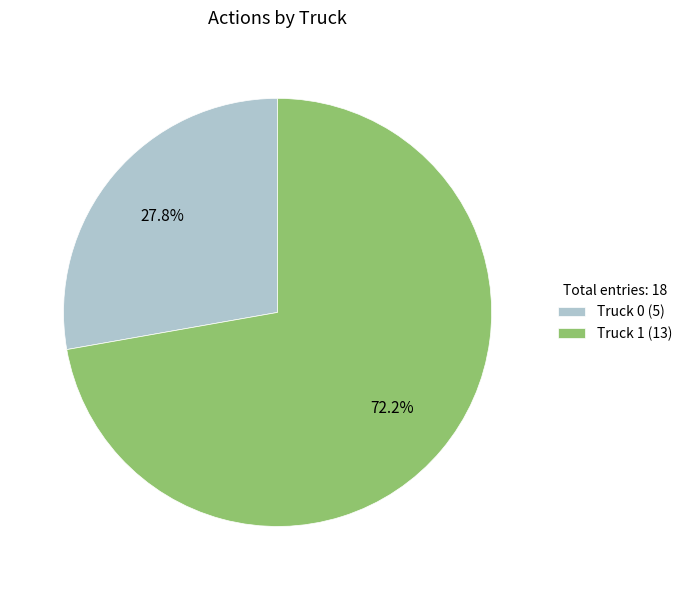

How many slices are in this pie chart?

2